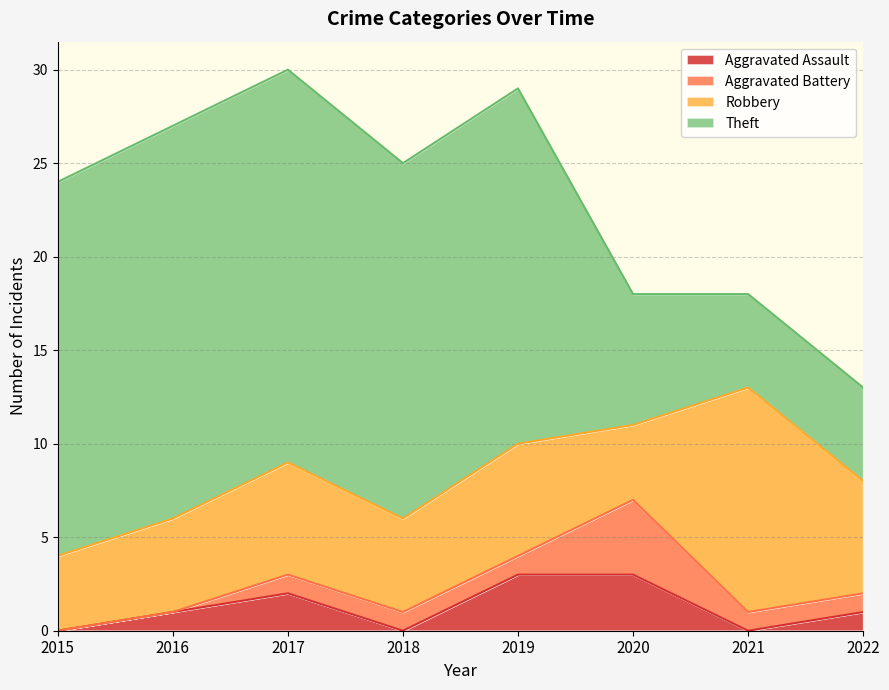

True or false: Robbery and Aggravated Assault cross at least once.

False